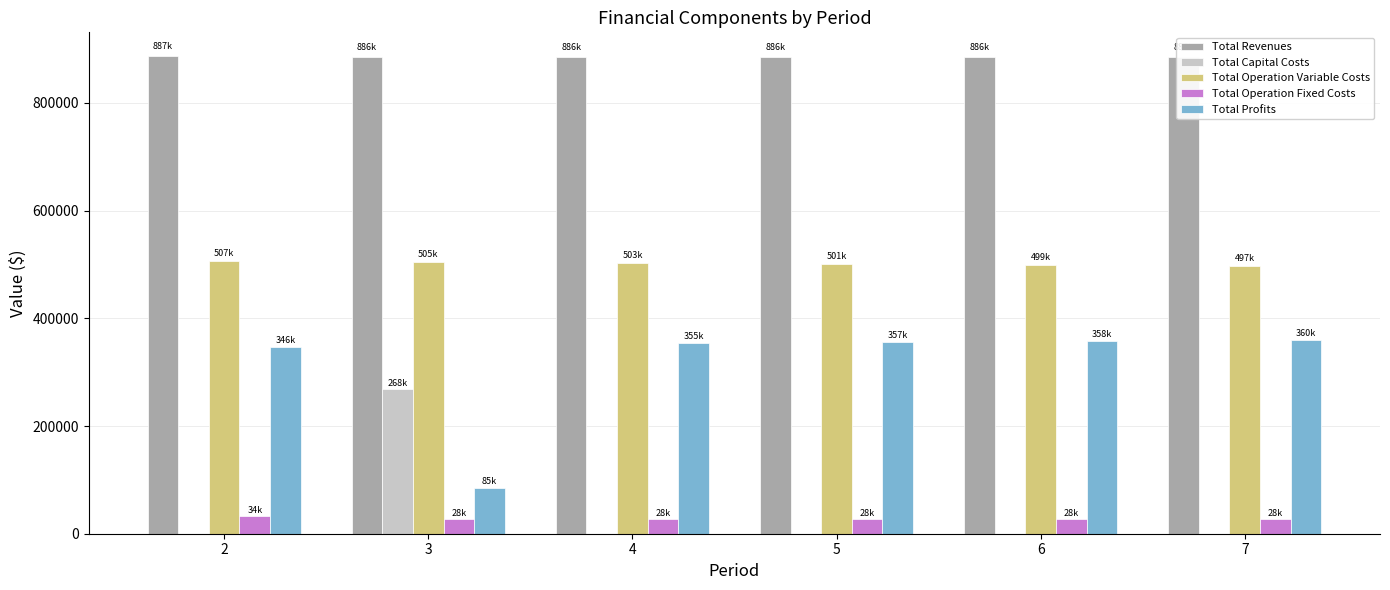

What is the sum of the Total Operation Fixed Costs values at 6 and 4?

56326.2